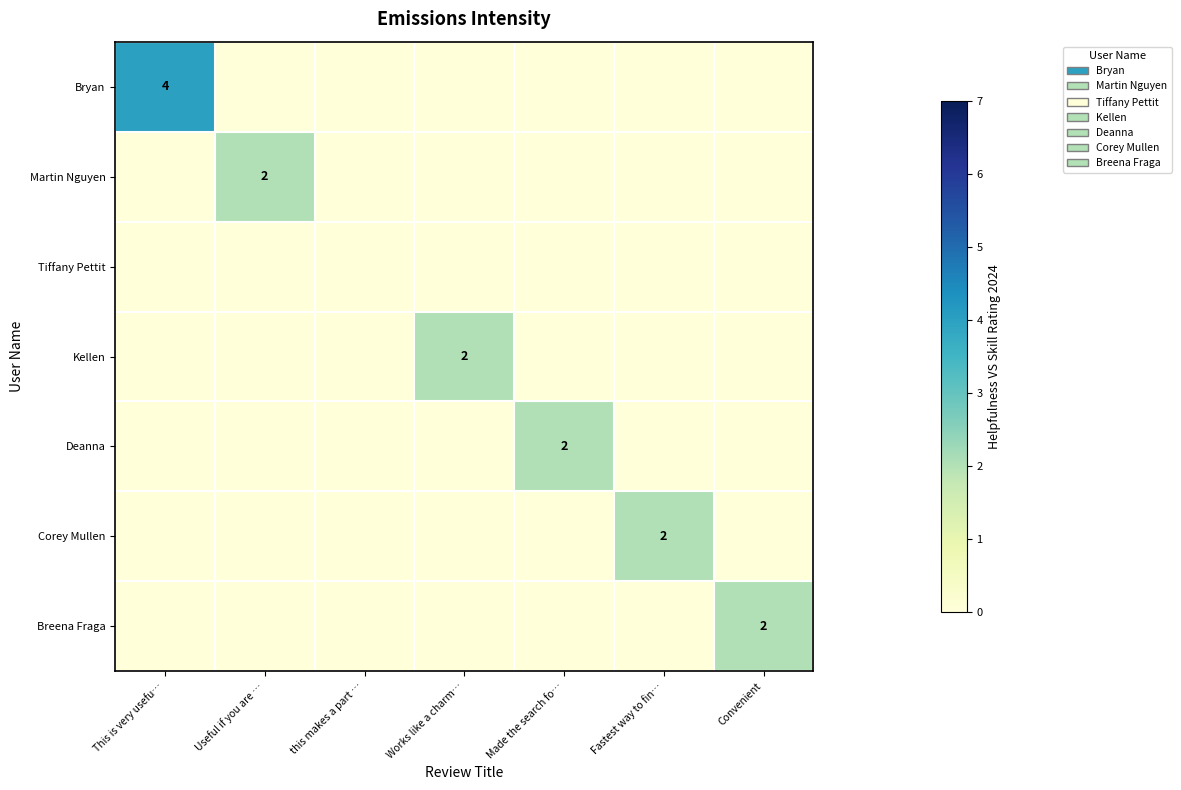

Is it true that Martin Nguyen equals 2 at Useful if you are …?

True